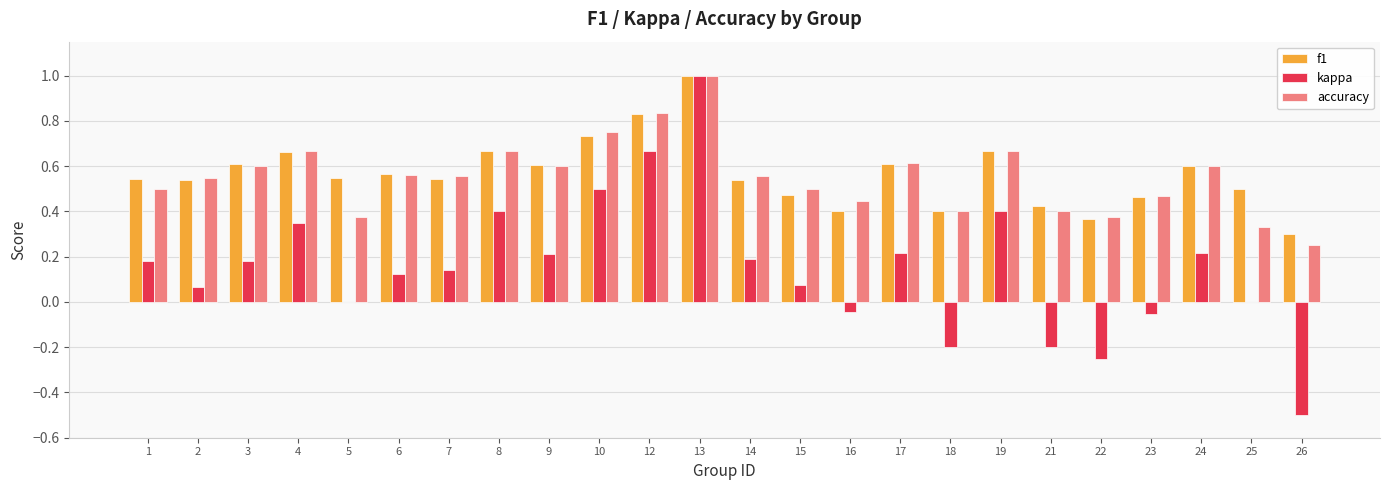

What is the sum of all kappa values?

3.7